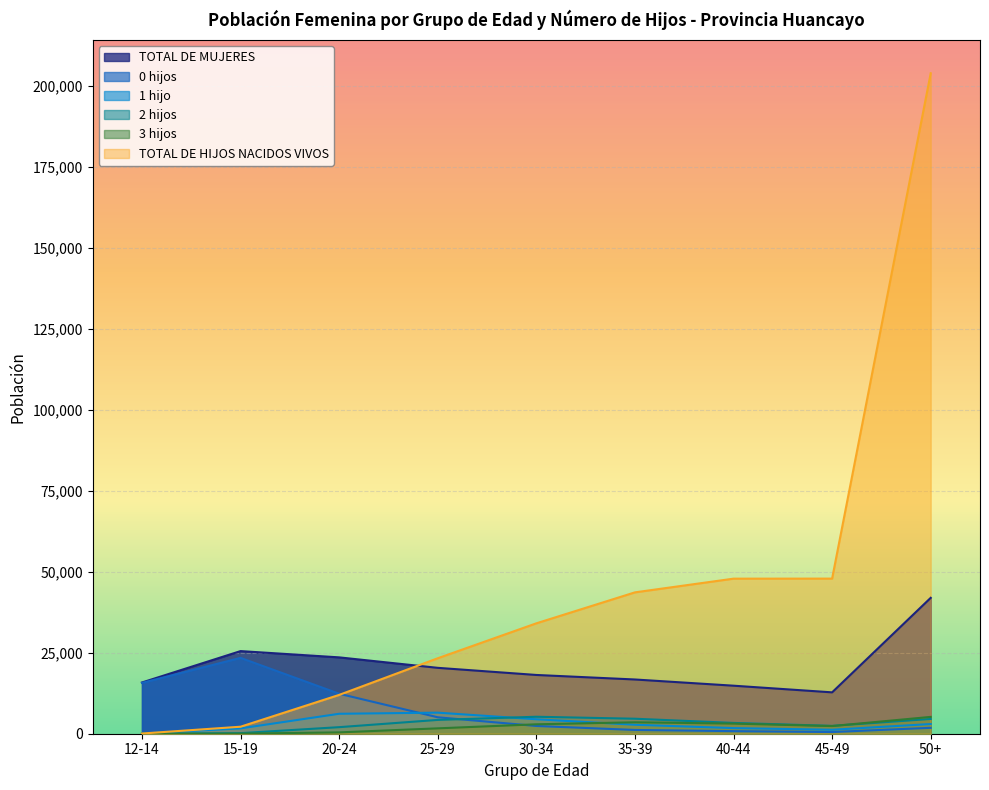

What is the difference between the highest and lowest values at 45-49?

47341